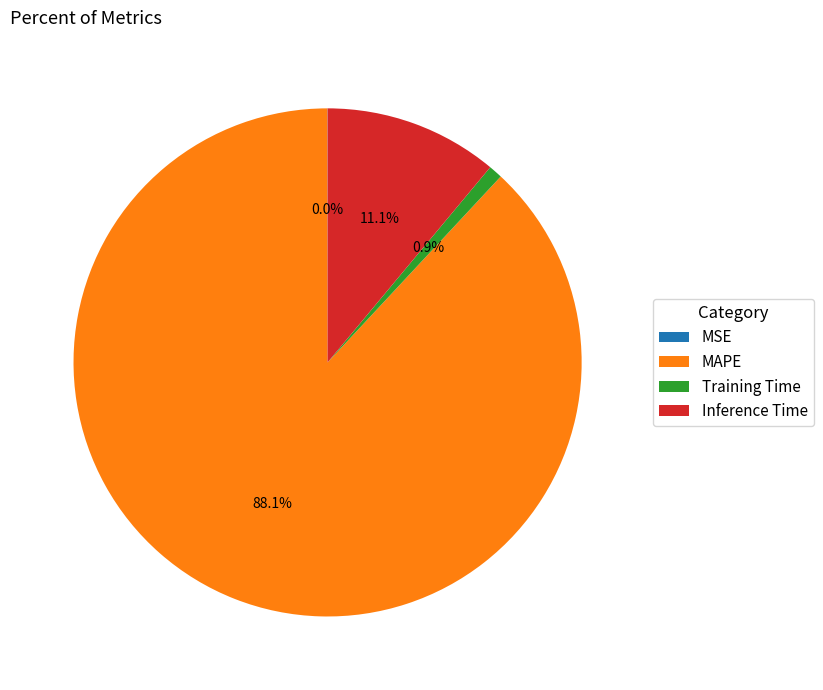

The Training Time slice represents 11% of the pie. True or false?

False